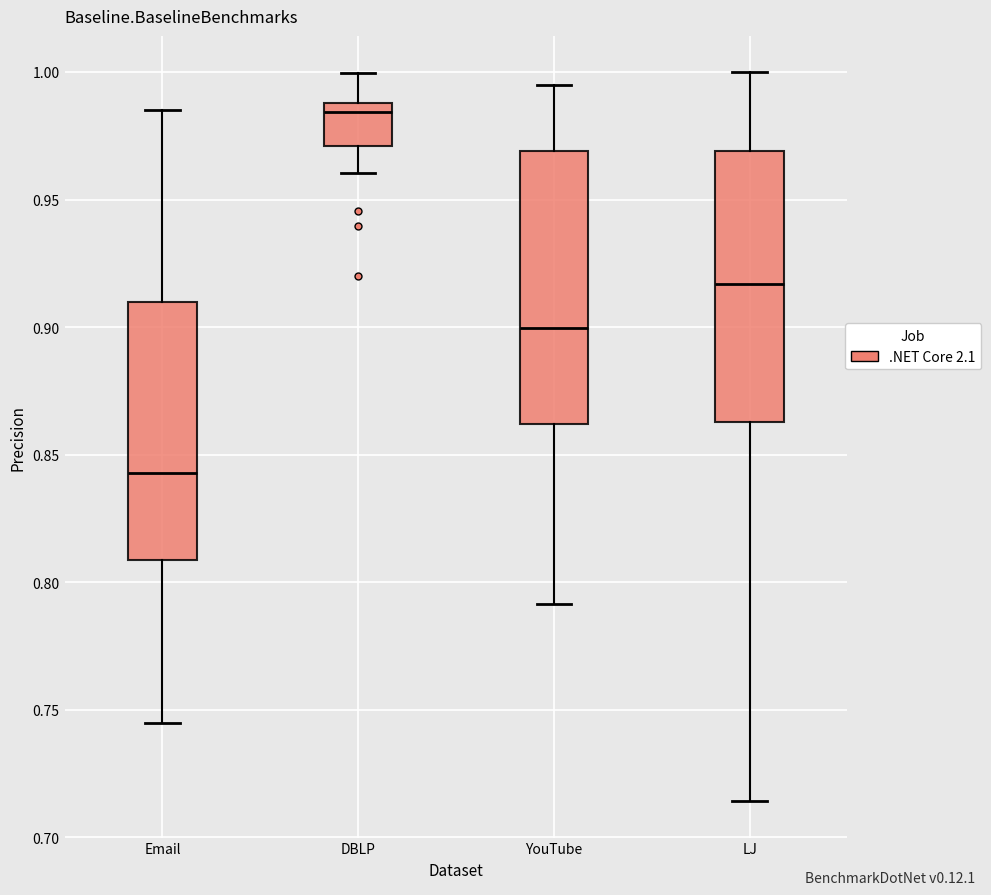

Reading left to right, transcribe this box plot: for each box, give where its median line is, the range the box spans, and where its two whiskers end, as read against the y-axis. The values are not printed on the chart, so give them approximately, as read against the axis.

Email: median 0.845, box 0.810 to 0.910, whiskers 0.745 to 0.985
DBLP: median 0.985, box 0.970 to 0.990, whiskers 0.960 to 1.000
YouTube: median 0.900, box 0.860 to 0.970, whiskers 0.790 to 0.995
LJ: median 0.915, box 0.865 to 0.970, whiskers 0.715 to 1.000